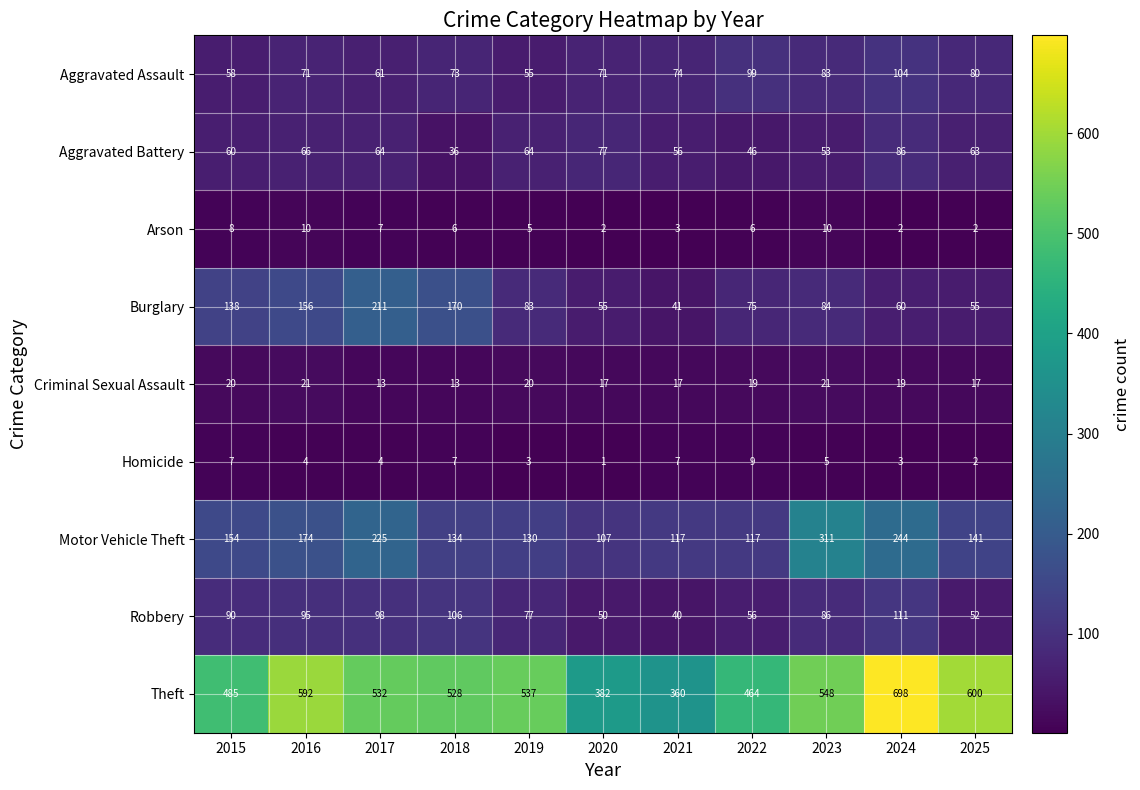

What is the highest value of the Criminal Sexual Assault series?

21